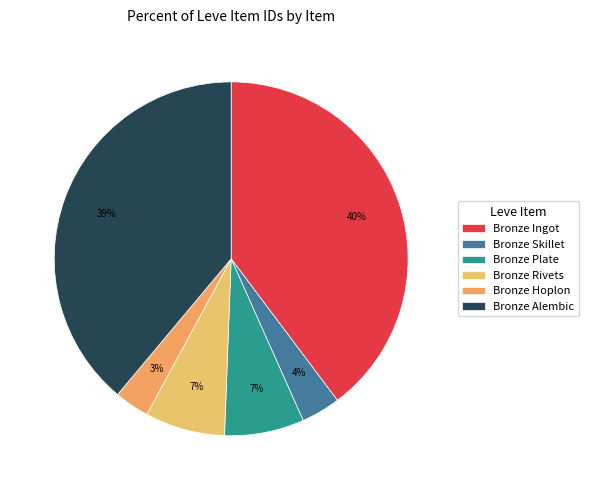

Does Bronze Hoplon account for over 50% of the chart?

No